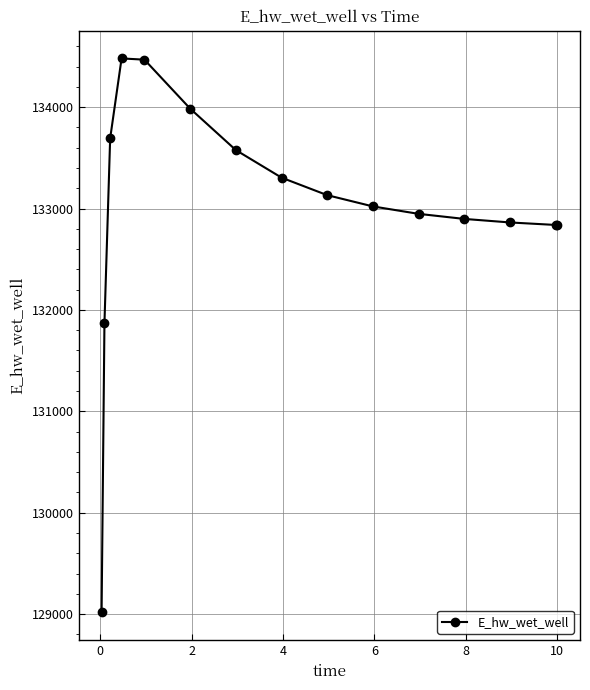

What is the difference between the maximum and minimum values?

5465.3